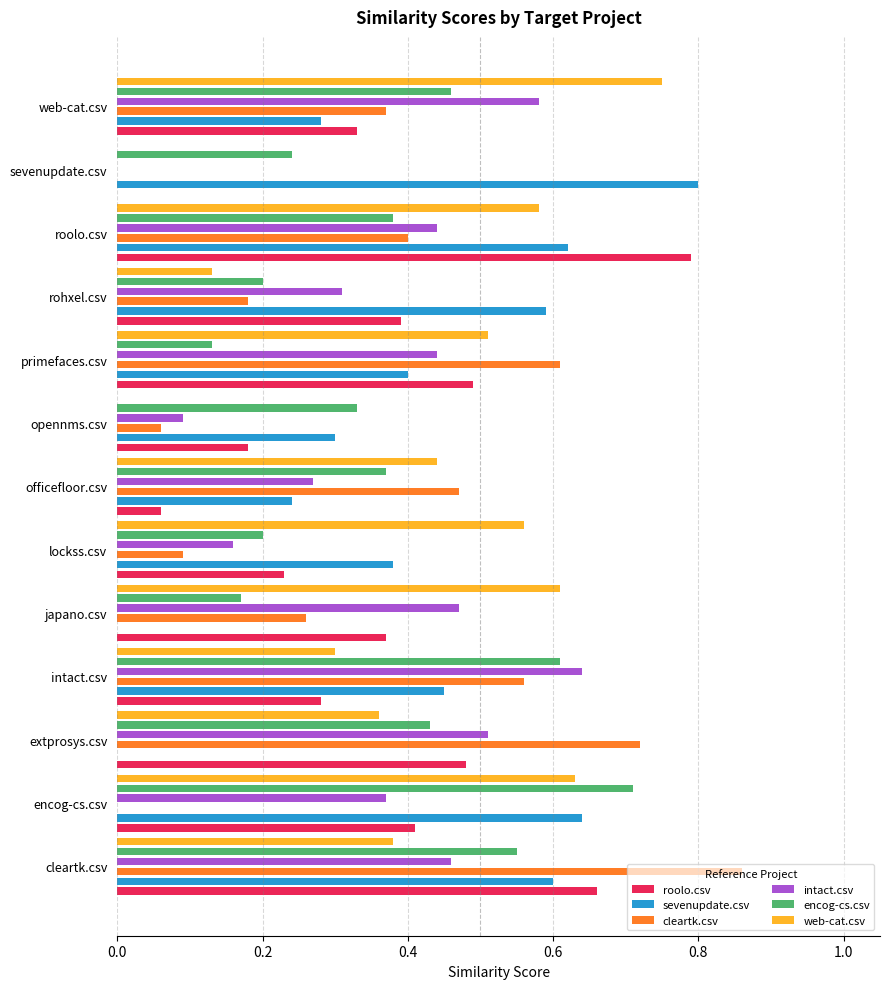

Is it true that cleartk.csv equals 0.1 at opennms.csv?

False